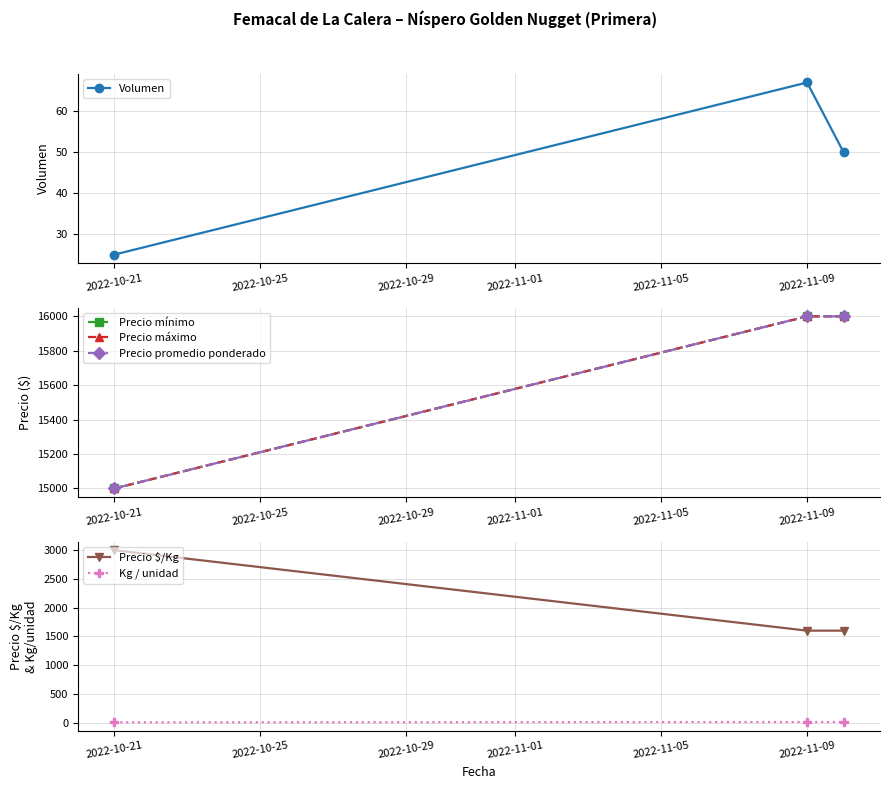

Reading left to right, transcribe all the data shown in this chart.

Volumen: 25	67	50
Precio mínimo: 15000	16000	16000
Precio máximo: 15000	16000	16000
Precio promedio ponderado: 15000	16000	16000
Precio $/Kg: 3000	1600	1600
Kg / unidad: 5	10	10